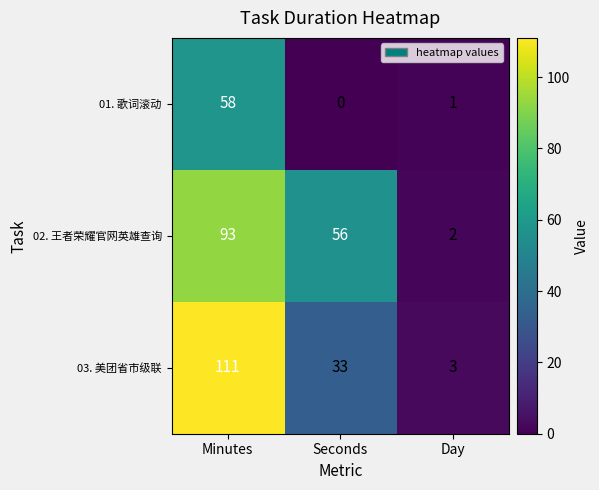

What is the sum of all 03. 美团省市级联 values?

147